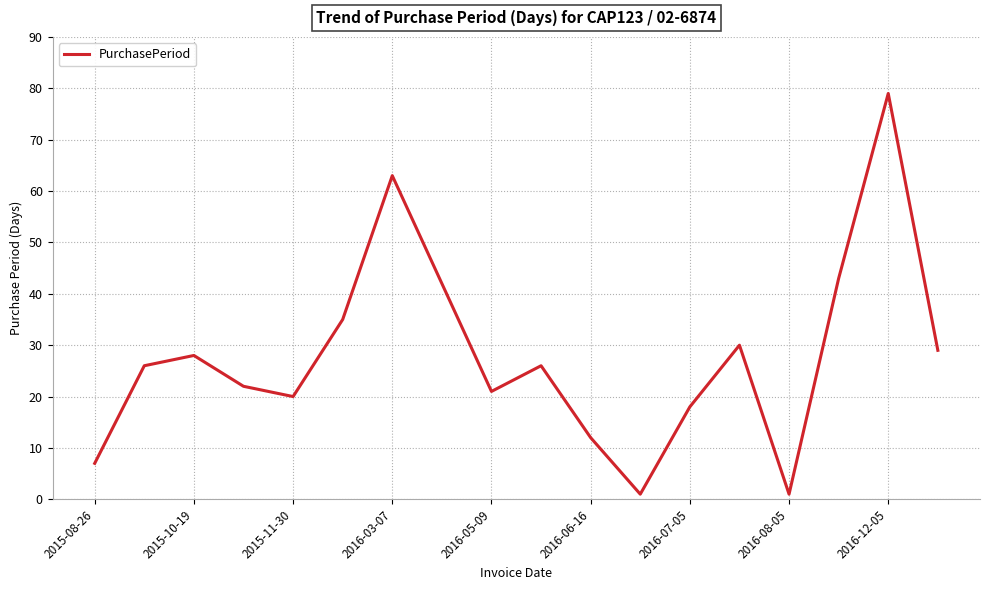

Reading right to left, what are all the values shown in this chart?

29	79	43	1	30	18	1	12	26	21	42	63	35	20	22	28	26	7